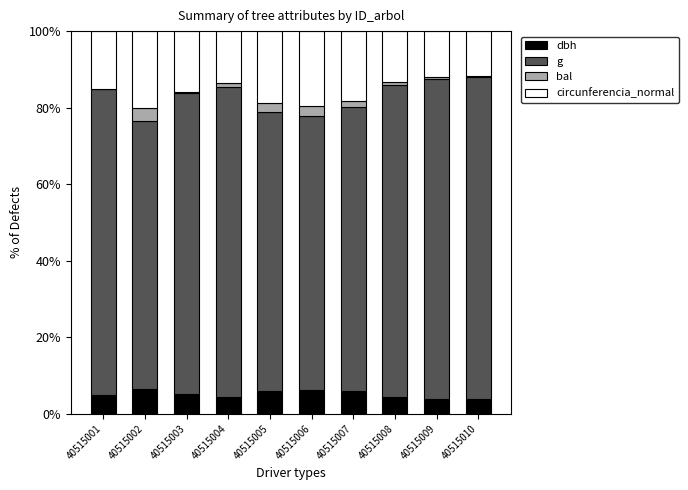

The dbh series shows 10.3 at 40515007. True or false?

False